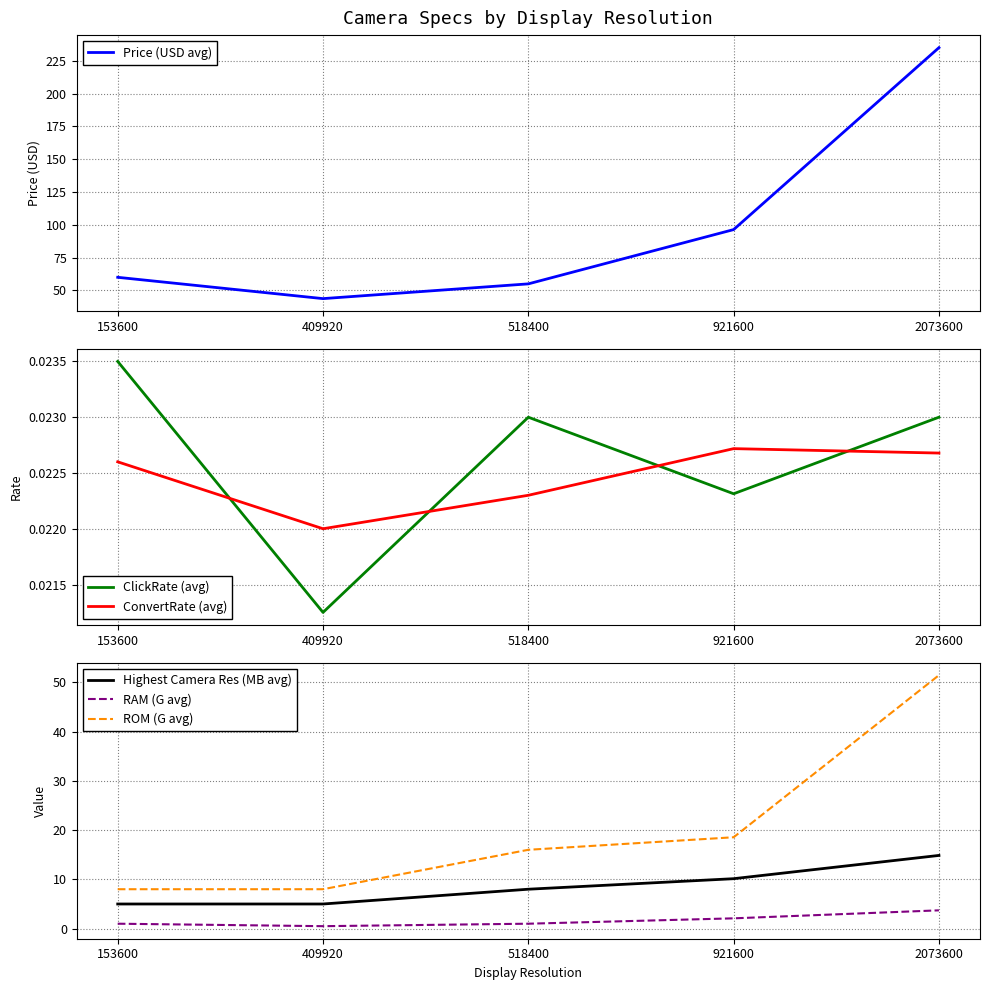

At how many categories does at least one series exceed 16?

5